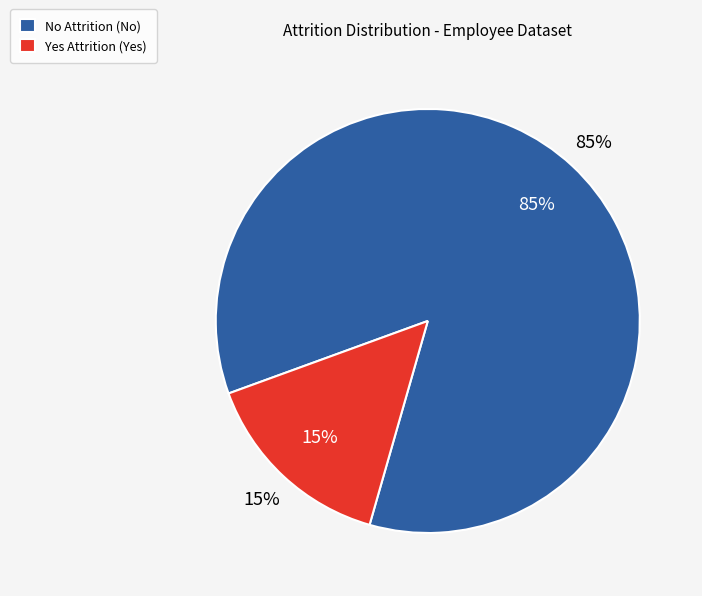

To the nearest percent, what is the difference between the Yes and No slice percentages?

70%